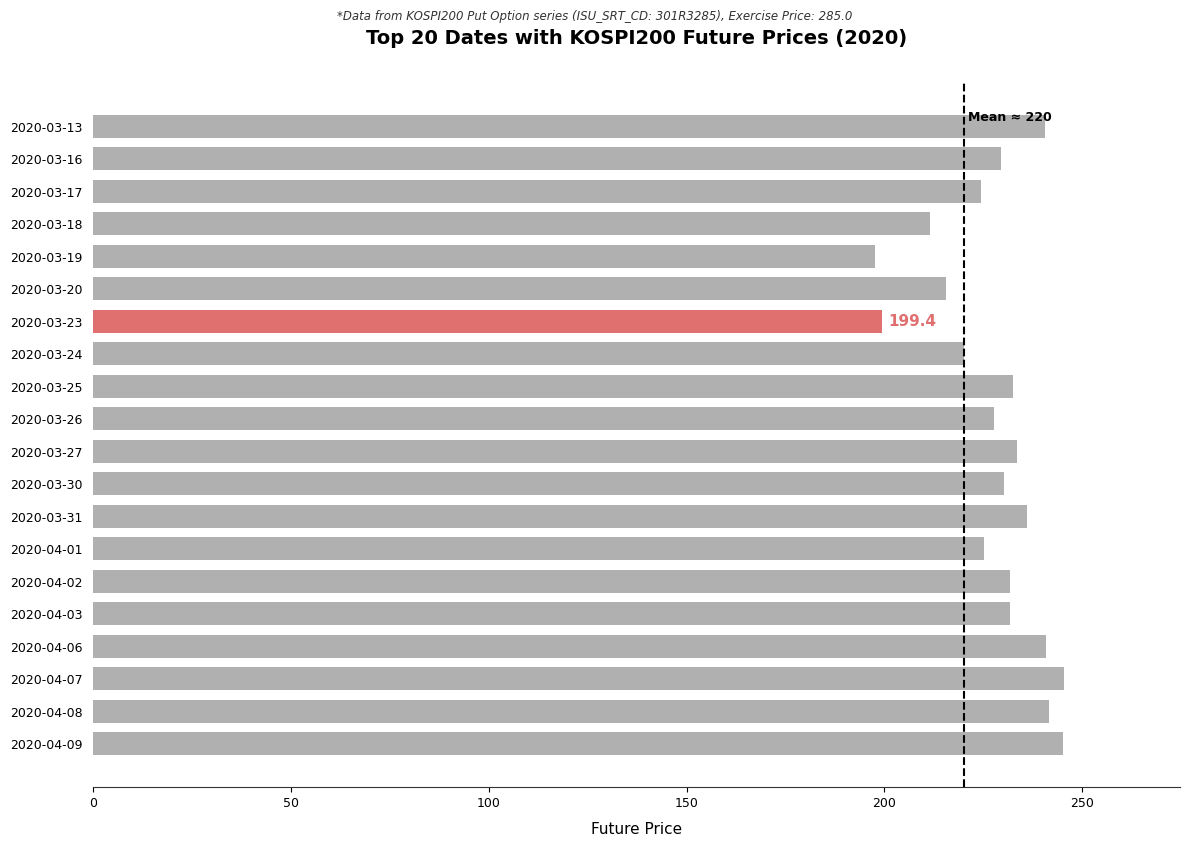

How many distinct data groups are displayed?

1